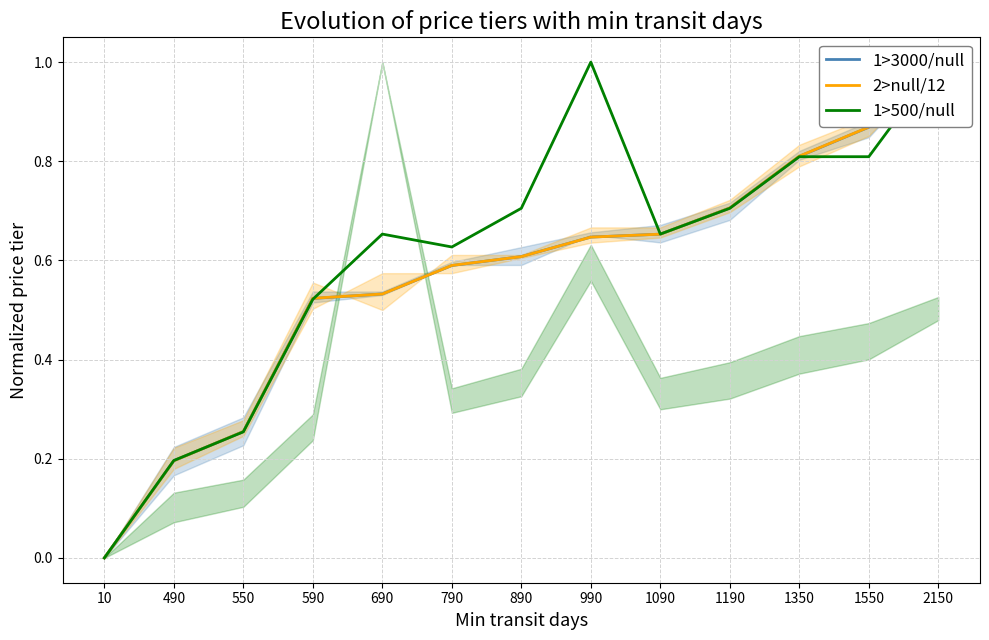

Rank the categories by 1>500/null value from lowest to highest.

10, 490, 550, 590, 790, 690, 1090, 890, 1190, 1350, 1550, 2150, 990